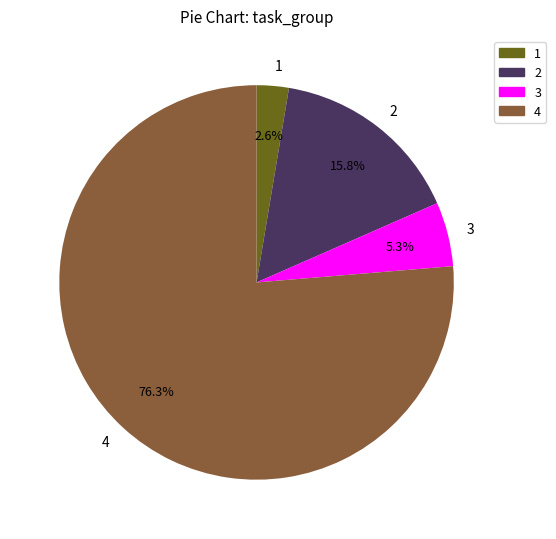

Does 3 account for over 50% of the chart?

No